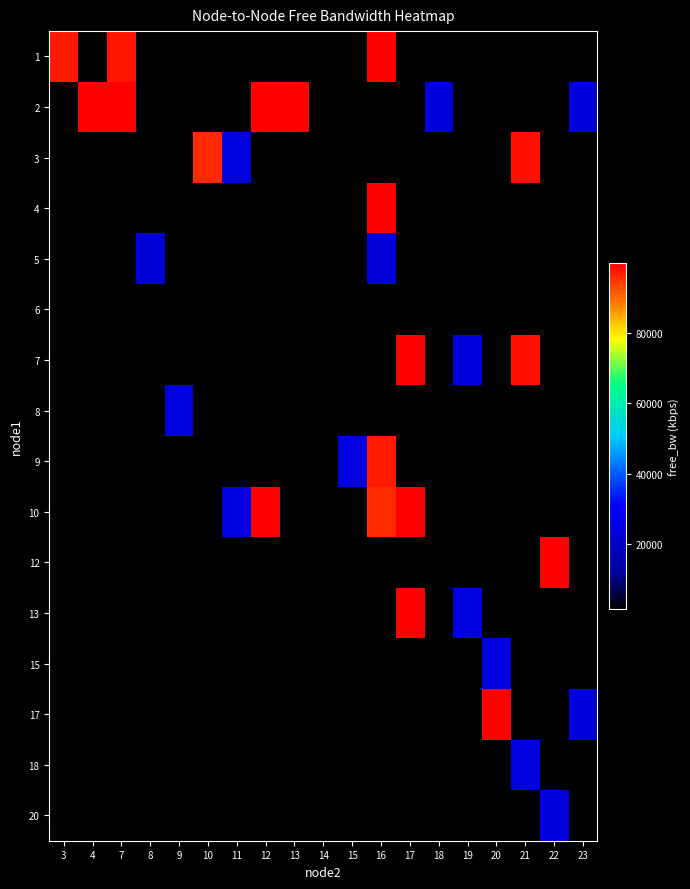

At how many categories does at least one series exceed 32576?

11